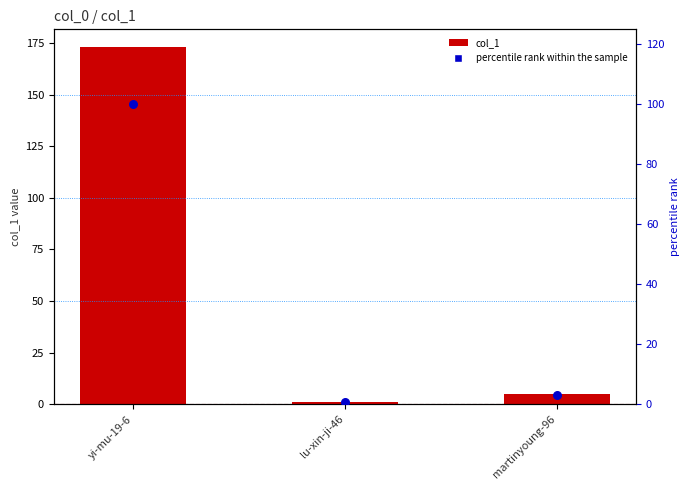

Which series has the widest spread of Y values?

col_1